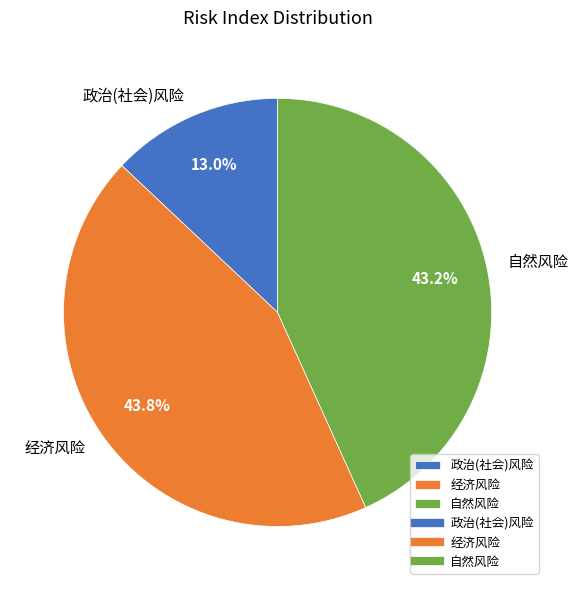

Does any single category account for the majority?

No